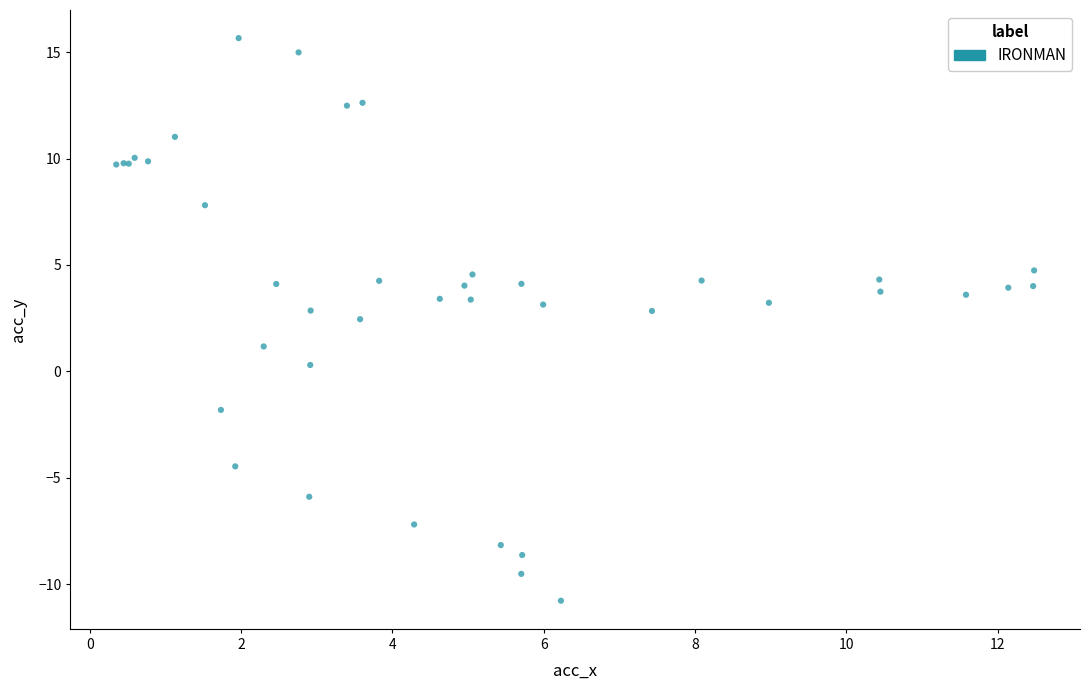

What Y value in the scatter plot is closest to 2?

2.5